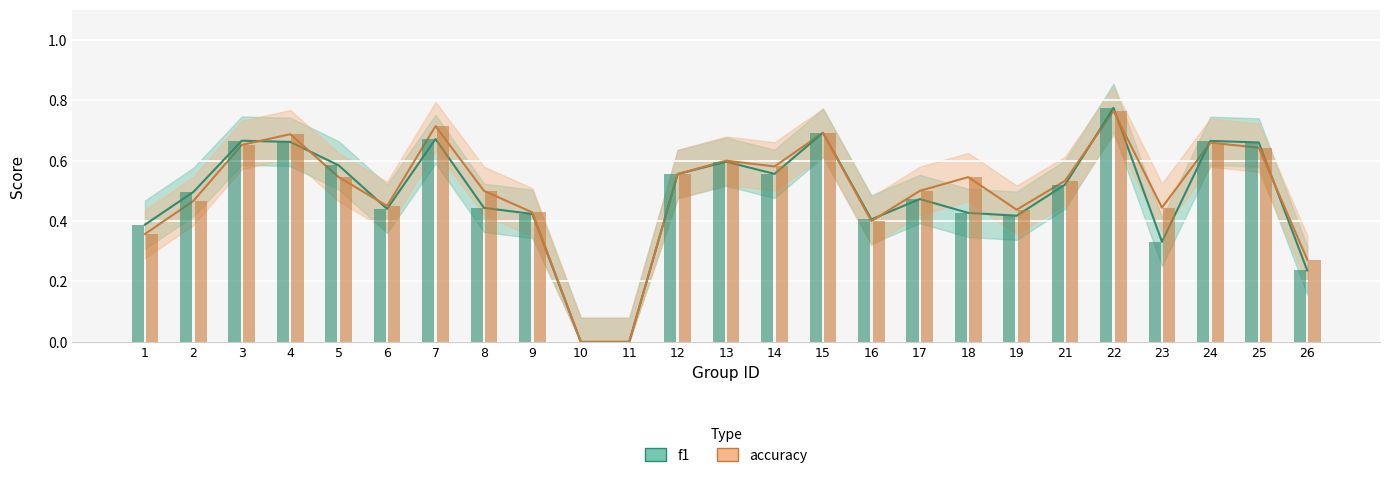

What is the highest value of the accuracy series?

0.8